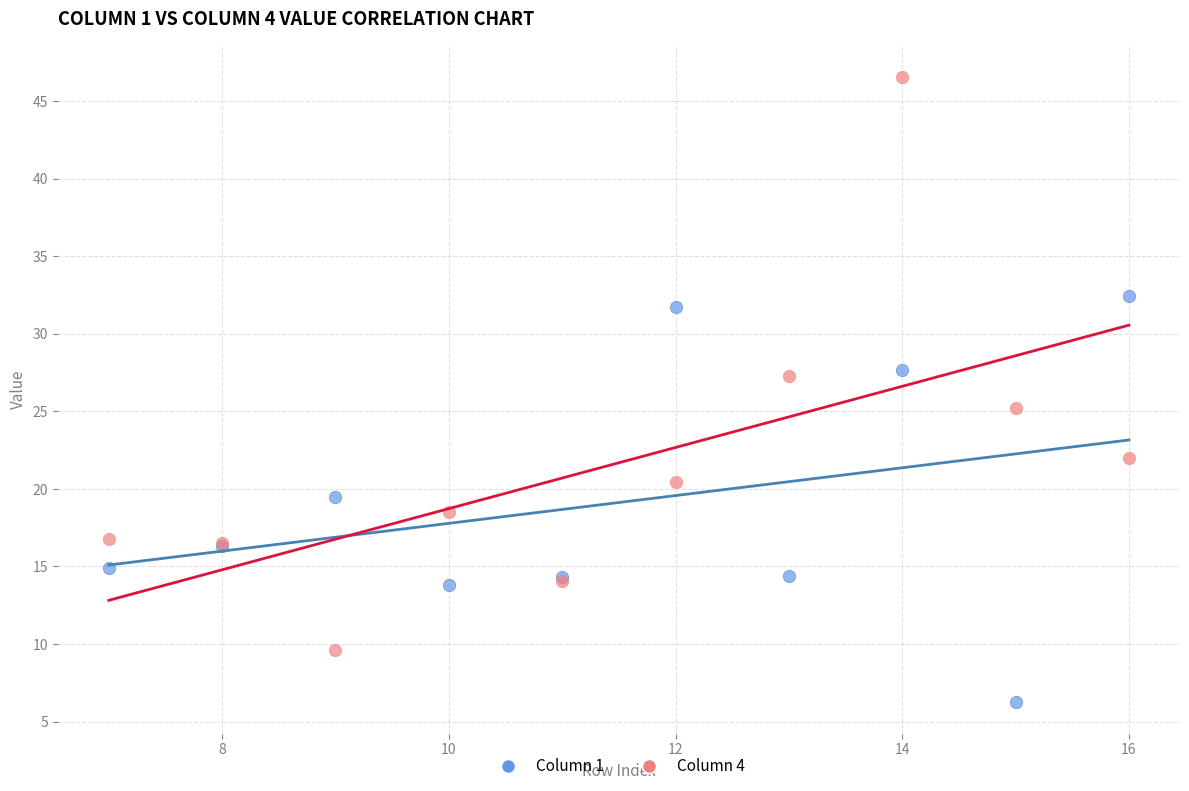

What are all the series names shown in the legend?

Column 1, Column 4